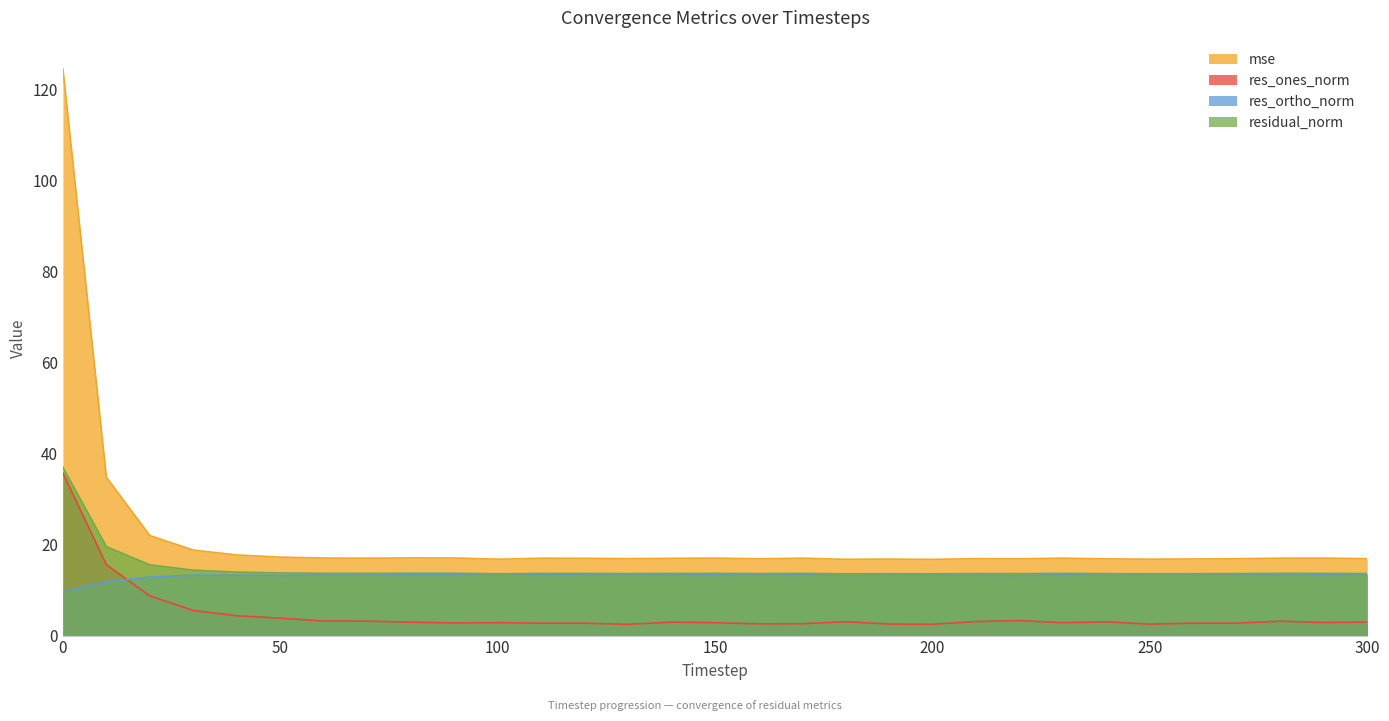

Is the value of residual_norm at 180 greater than the value of mse at 50?

No